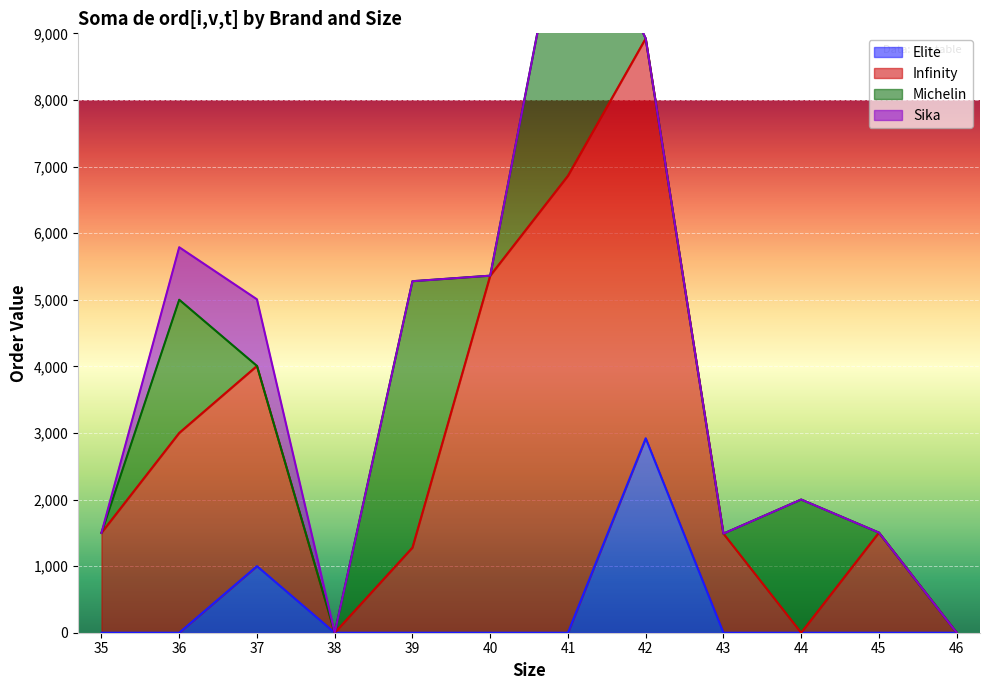

True or false: Elite and Sika intersect in this chart.

False